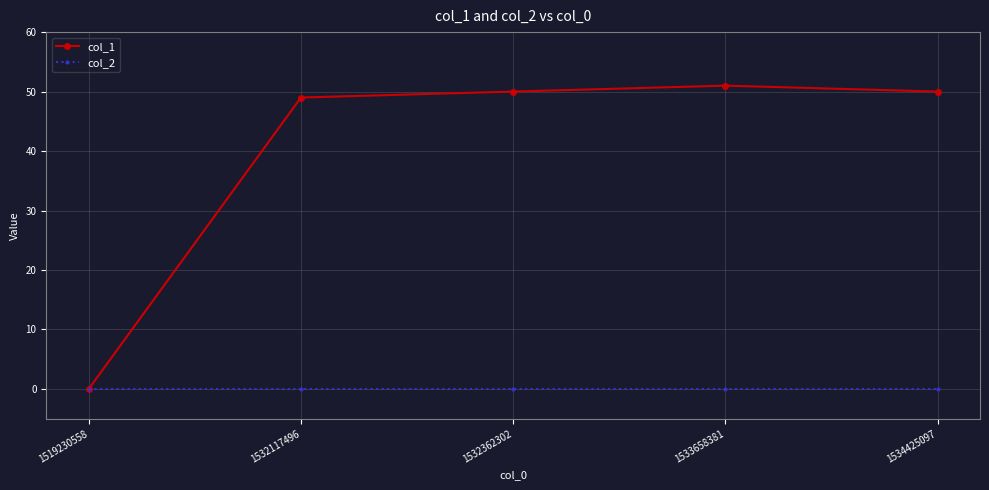

Rank the series at 1532117496 from highest to lowest value.

col_1, col_2